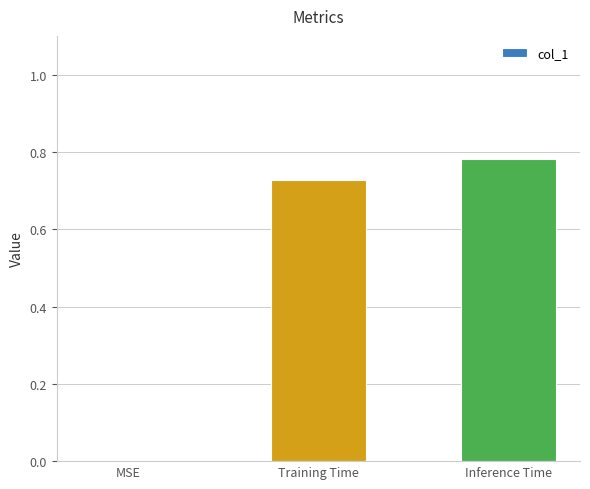

What is the change in value from MSE to Training Time?

+0.7